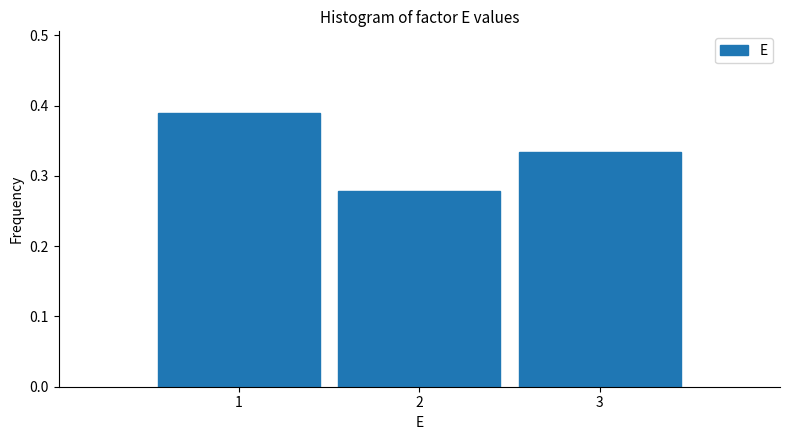

Reading left to right, transcribe this chart: for each bar, give the range it covers on the x-axis and its height. The values are not printed on the chart, so give them approximately, as read against the axis.

0.5 to 1.5: 0.39
1.5 to 2.5: 0.28
2.5 to 3.5: 0.33